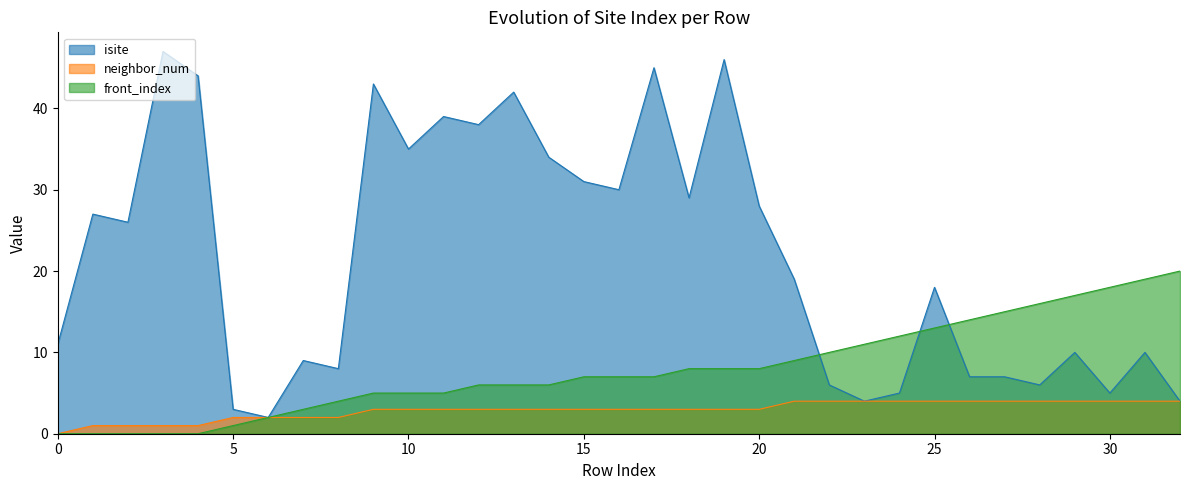

Which series has the largest range (max minus min)?

isite